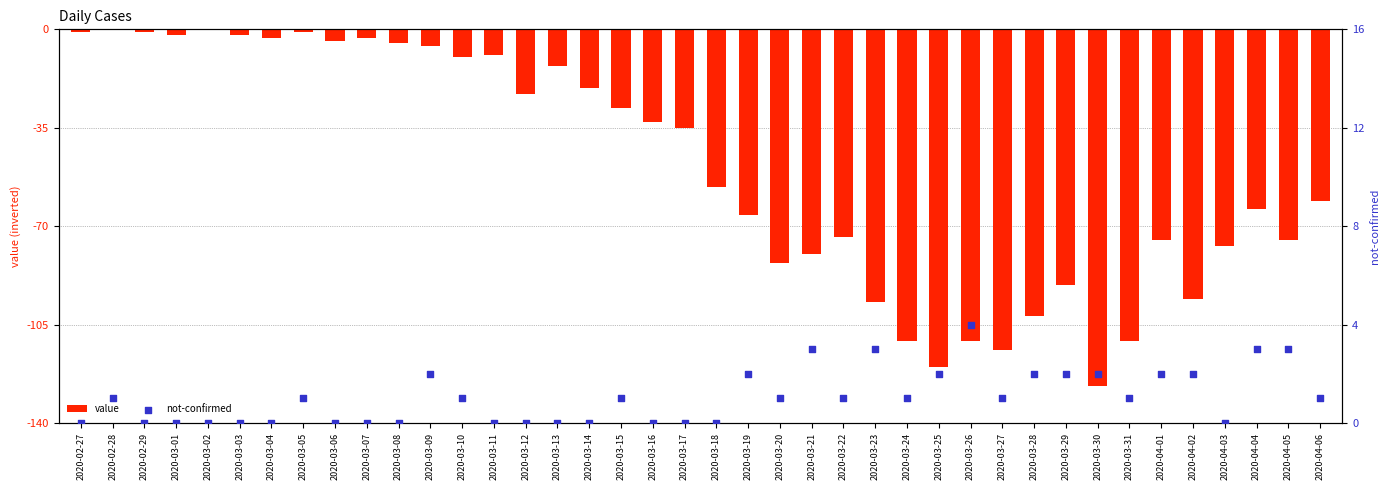

Which series contains the highest Y value?

not-confirmed